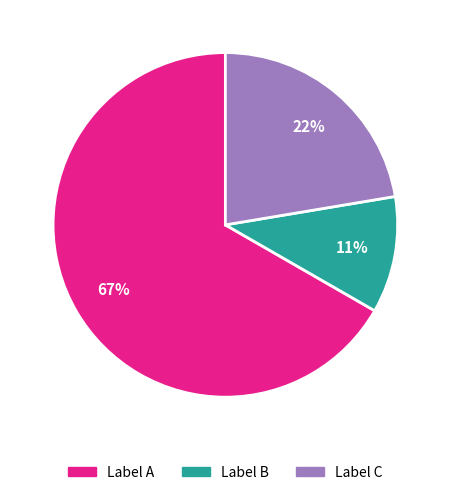

Rank the categories by value from highest to lowest.

Label A, Label C, Label B